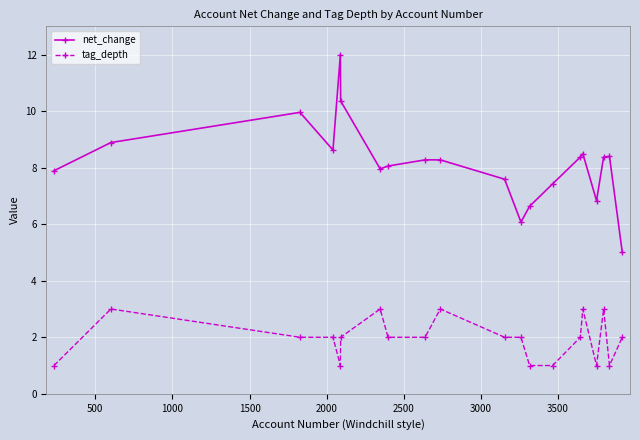

At how many categories does at least one series exceed 7?

16